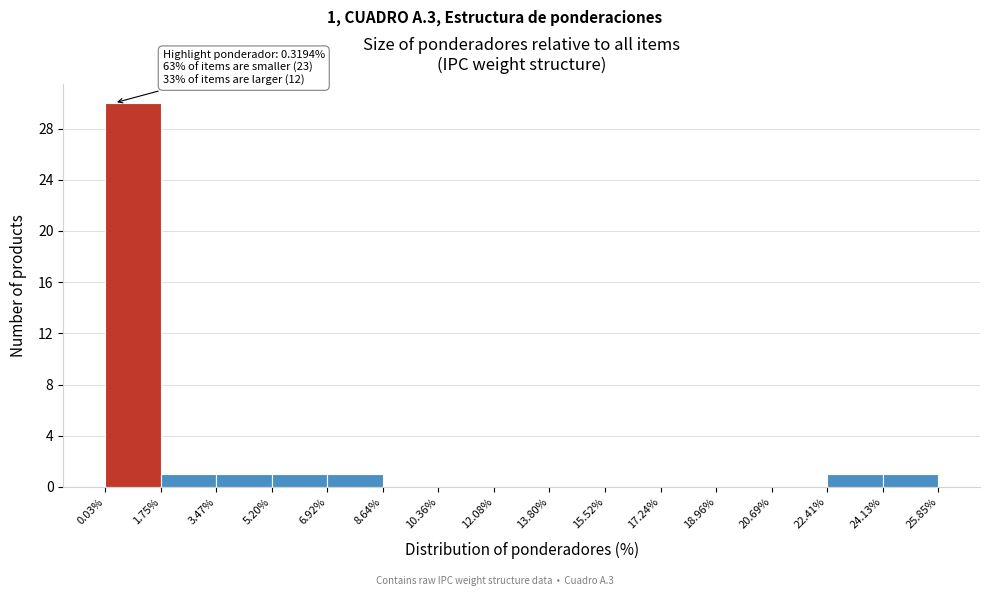

Over which range of the x-axis is the bar tallest?

0.03% to 1.75%